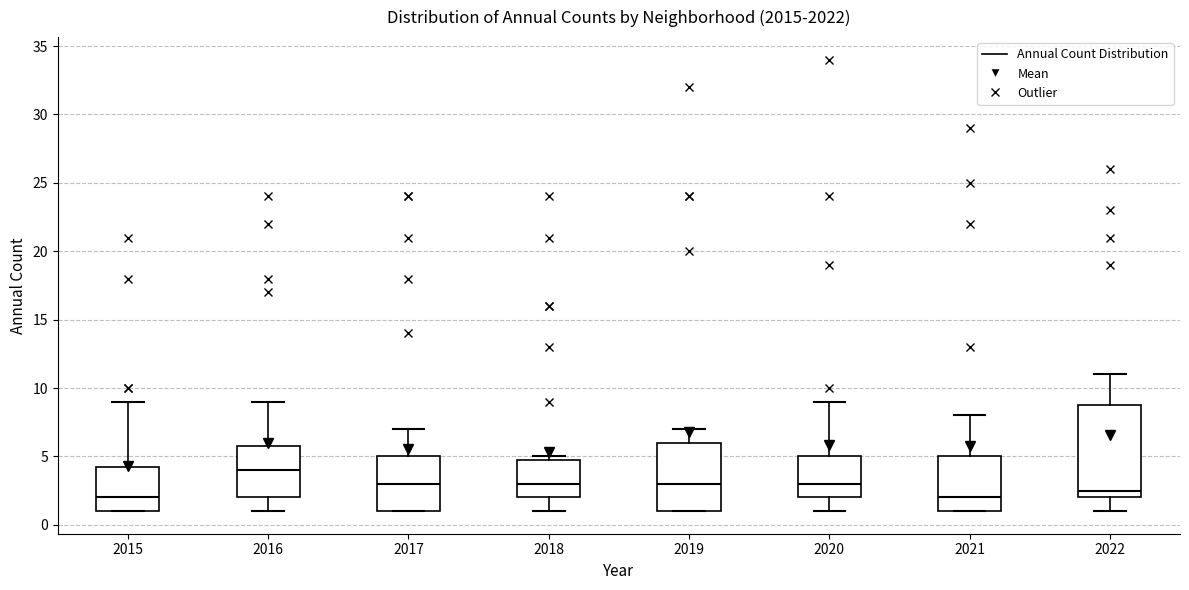

Reading left to right, read every box against the y-axis: the position of its median line, the range the box covers, and the ends of its whiskers. The values are not printed on the chart, so give them approximately, as read against the axis.

2015: median 2.0, box 1.0 to 4.5, whiskers 1.0 to 9.0
2016: median 4.0, box 2.0 to 6.0, whiskers 1.0 to 9.0
2017: median 3.0, box 1.0 to 5.0, whiskers 1.0 to 7.0
2018: median 3.0, box 2.0 to 5.0, whiskers 1.0 to 5.0 (just above the box's upper edge)
2019: median 3.0, box 1.0 to 6.0, whiskers 1.0 to 7.0
2020: median 3.0, box 2.0 to 5.0, whiskers 1.0 to 9.0
2021: median 2.0, box 1.0 to 5.0, whiskers 1.0 to 8.0
2022: median 2.5, box 2.0 to 9.0, whiskers 1.0 to 11.0